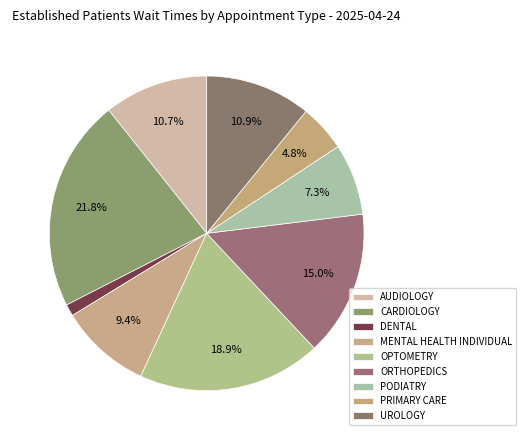

Count the number of slices in the pie.

9